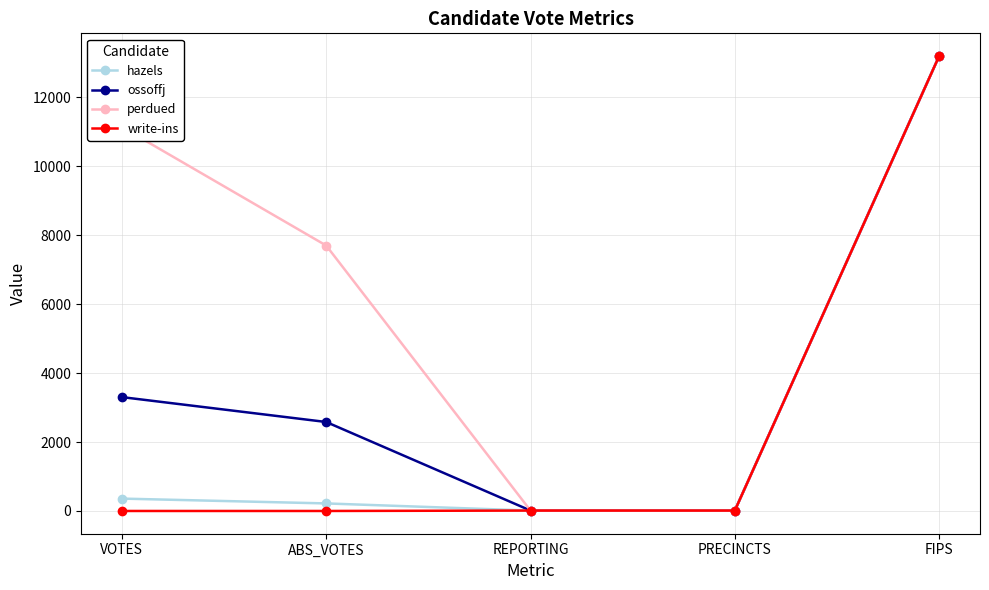

At which label does hazels reach its peak?

FIPS